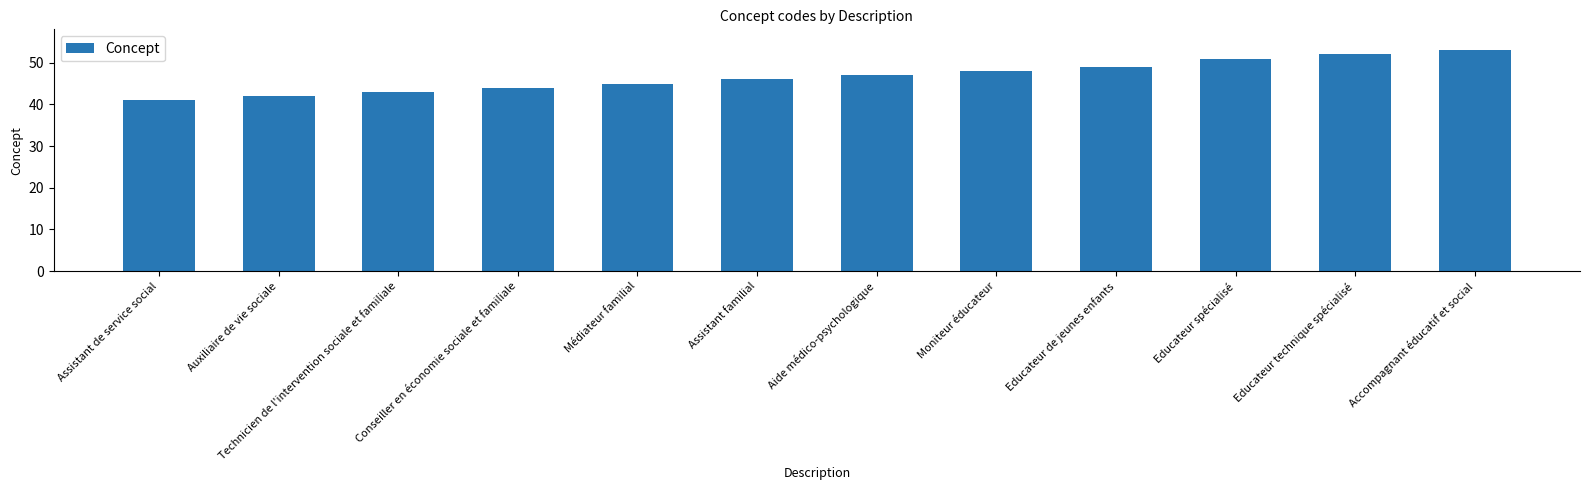

What is the greatest value displayed?

53